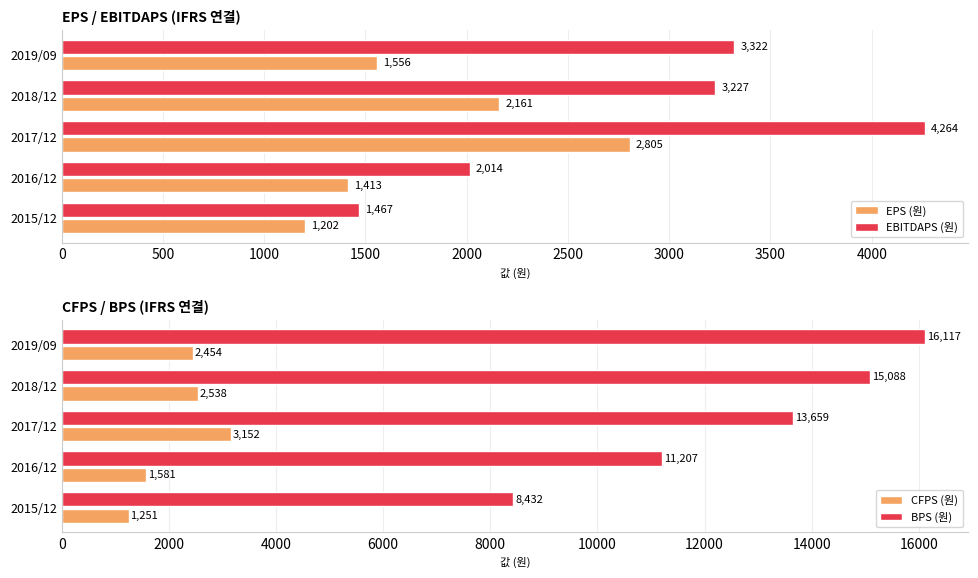

Rank the series by their maximum value, from highest to lowest.

BPS (원), EBITDAPS (원), CFPS (원), EPS (원)